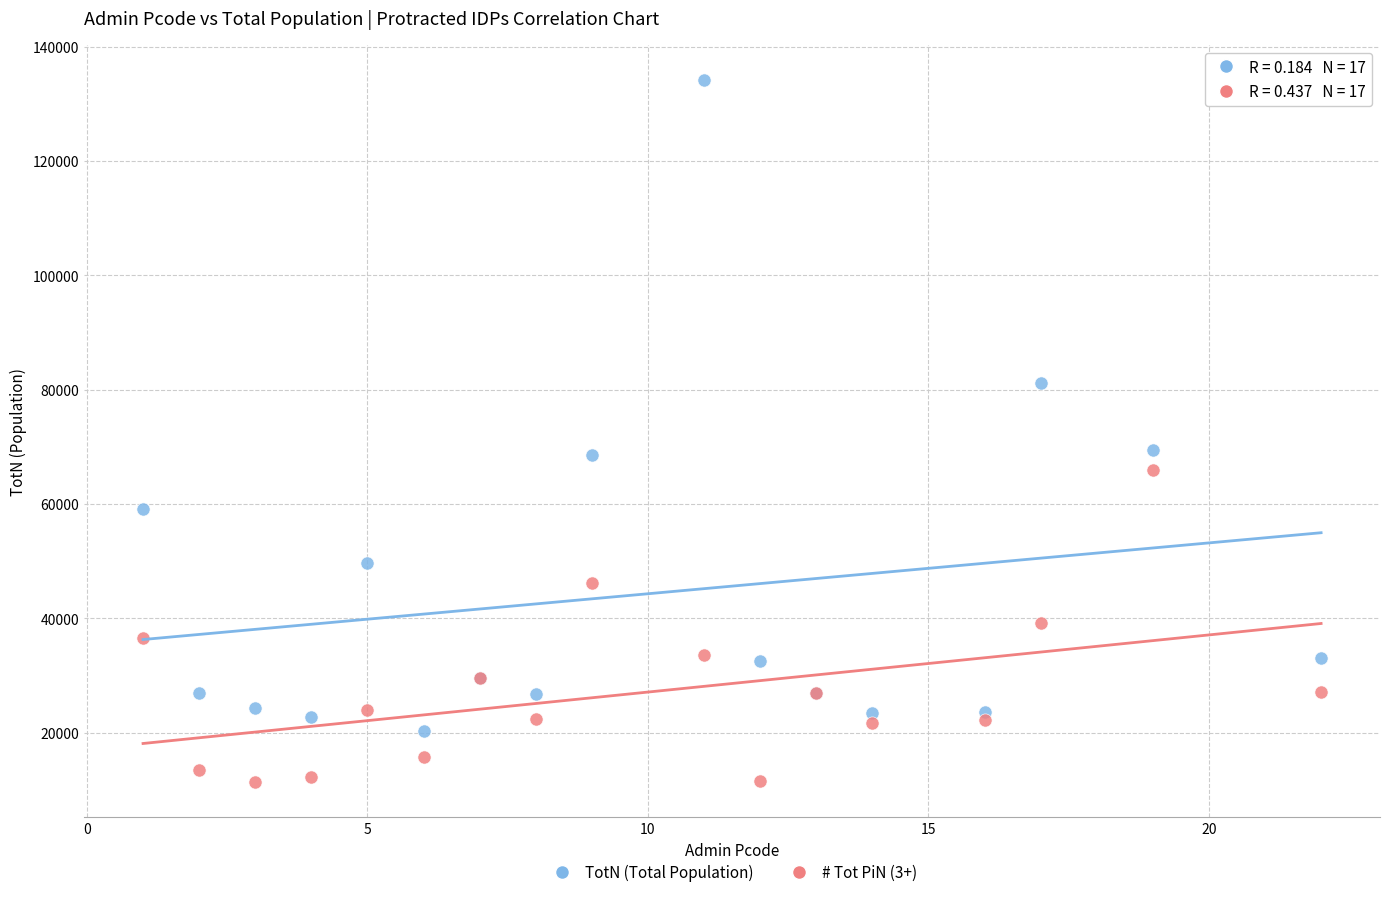

Which series contains the lowest Y value?

# Tot PiN (3+)